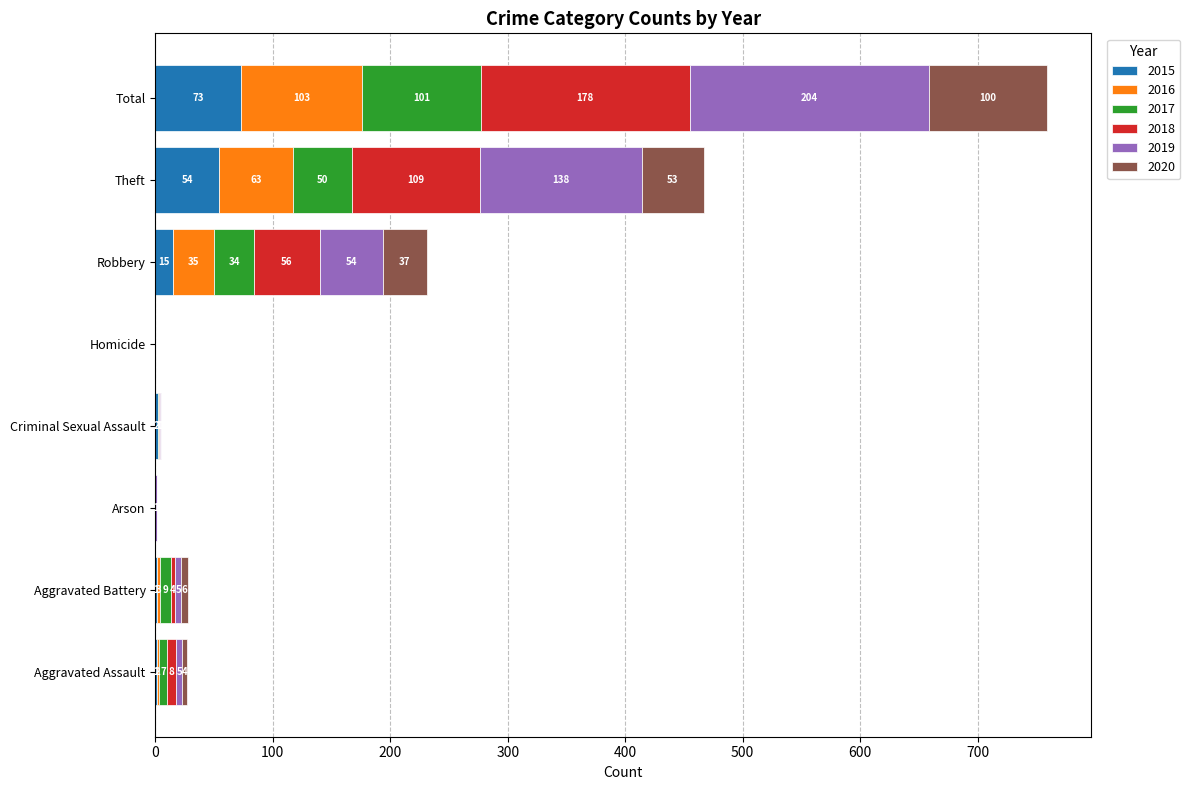

At which label does 2015 reach its peak?

Total